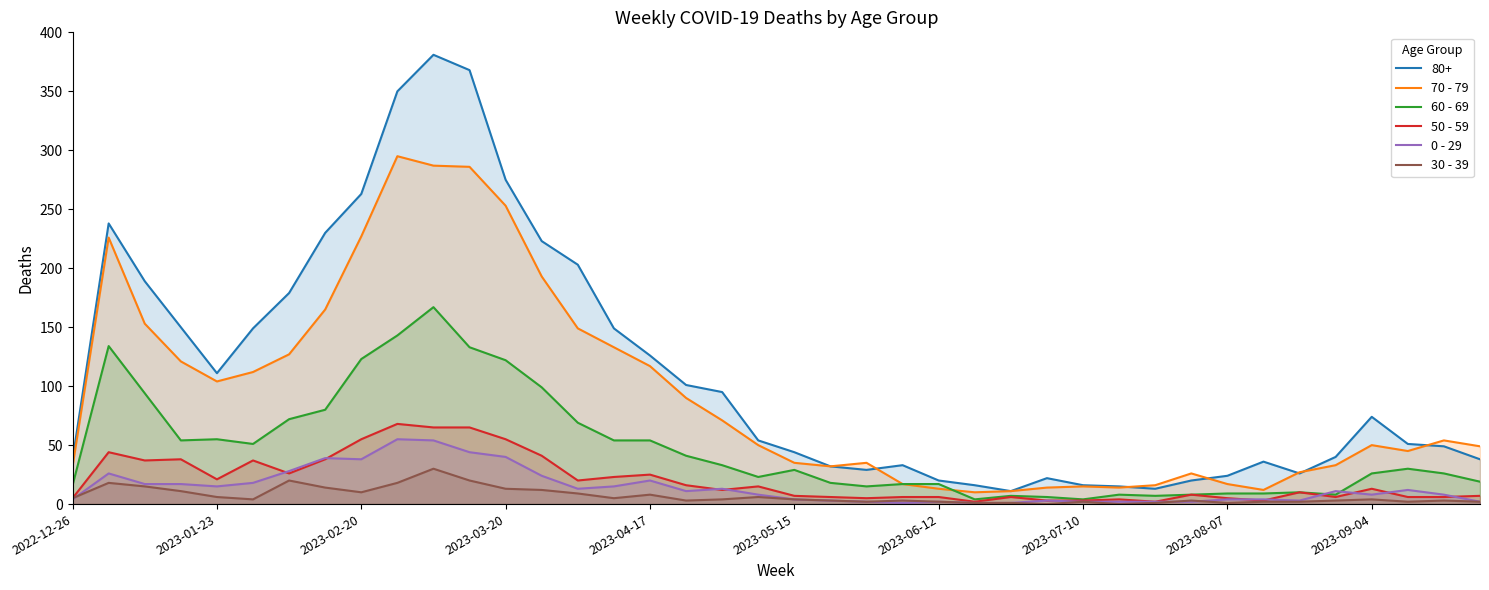

Where is the first local minimum for 70 - 79?

2023-01-23